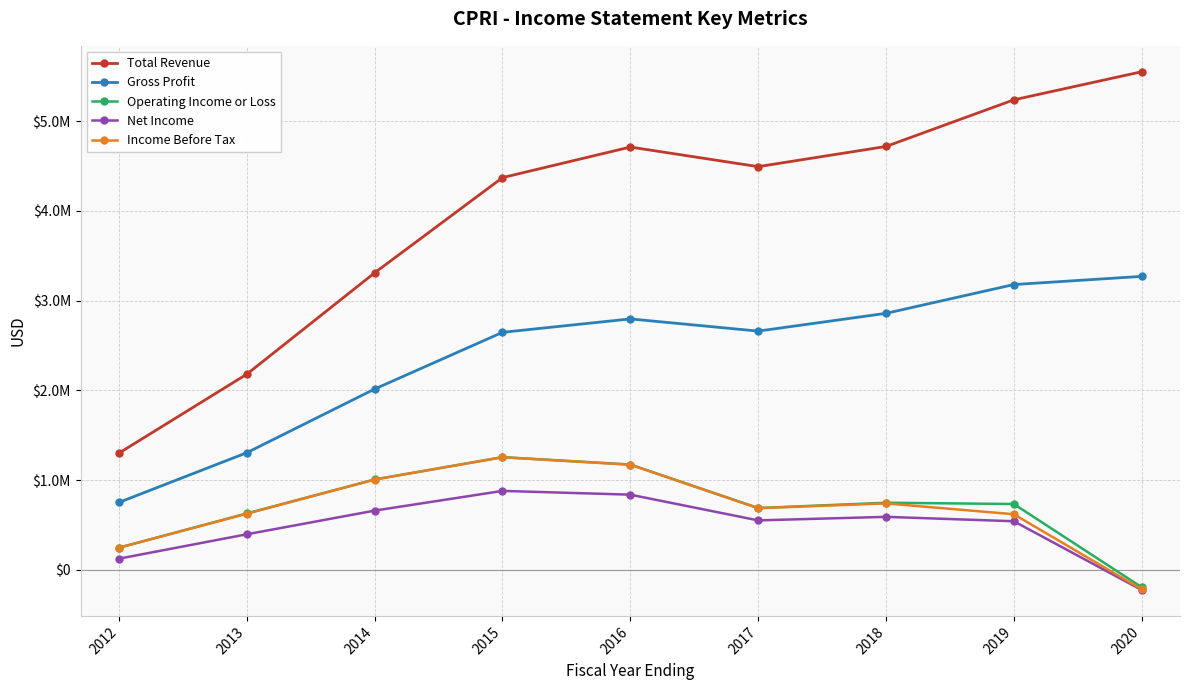

Is this an area chart (filled region under the line)?

No